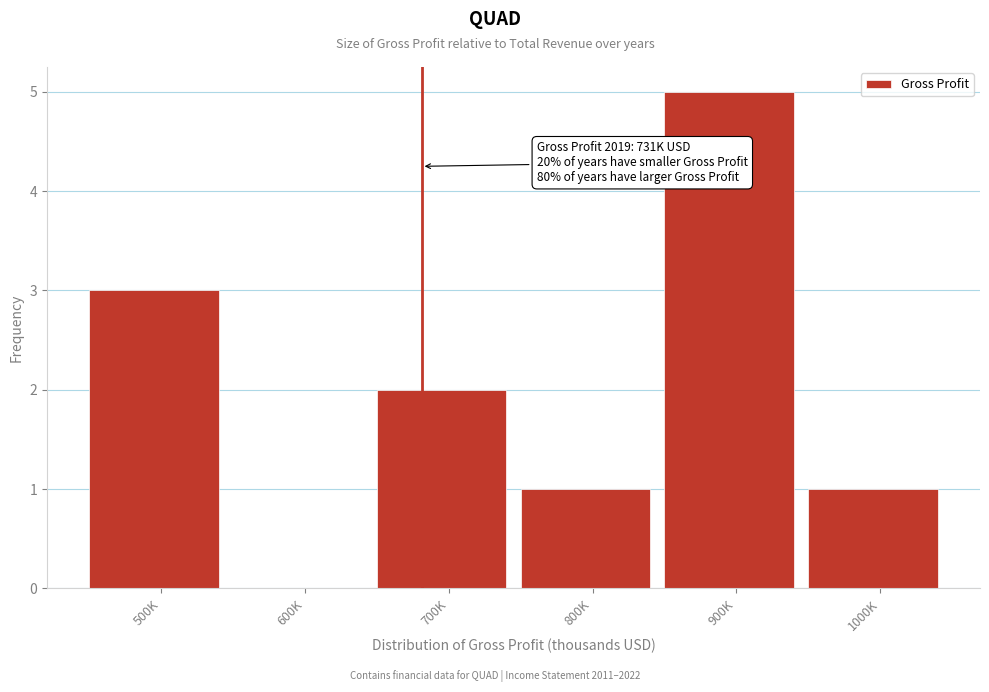

Reading left to right, what are all the values shown in this chart?

500K=3	600K=0	700K=2	800K=1	900K=5	1000K=1